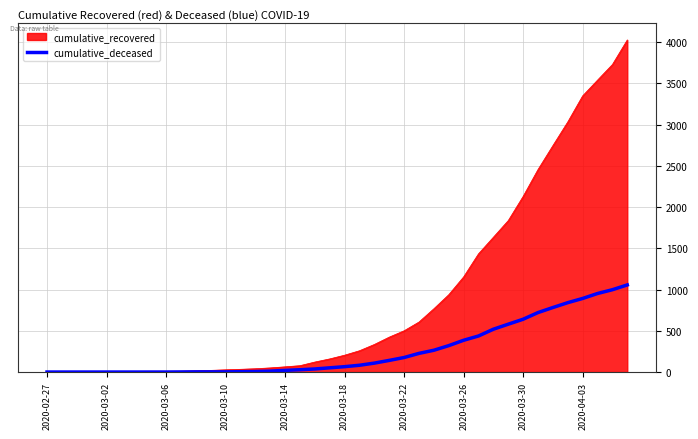

Which series has the largest total across all categories?

cumulative_recovered